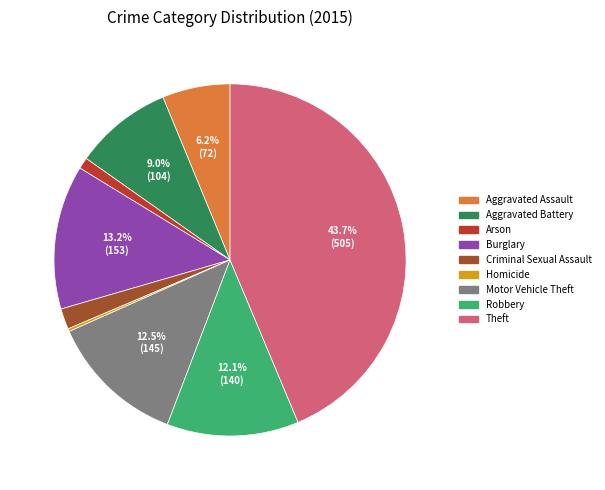

Which slice is the largest?

Theft